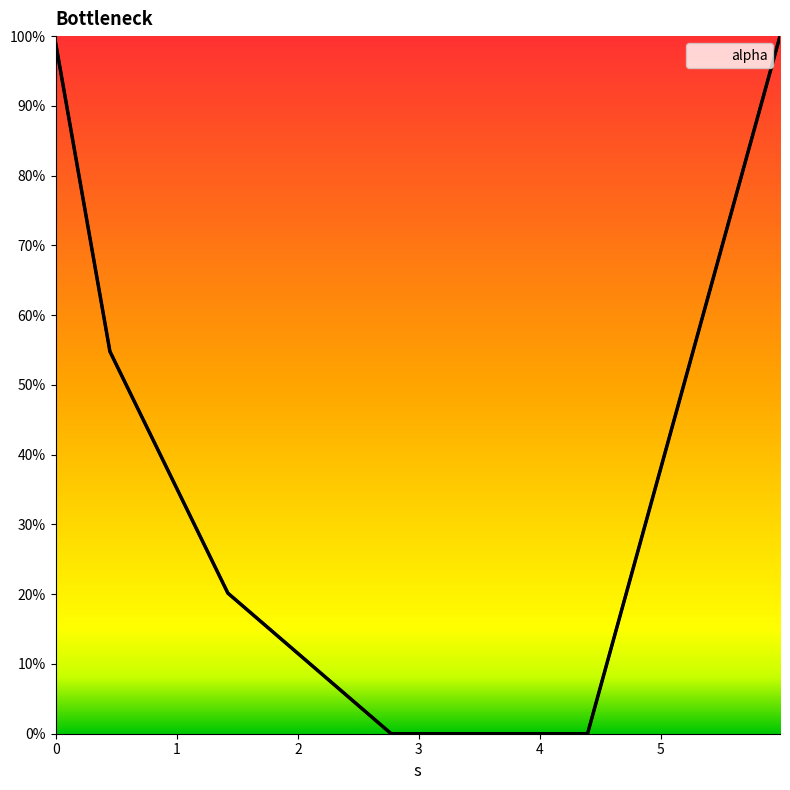

Is this an area chart (filled region under the line)?

No